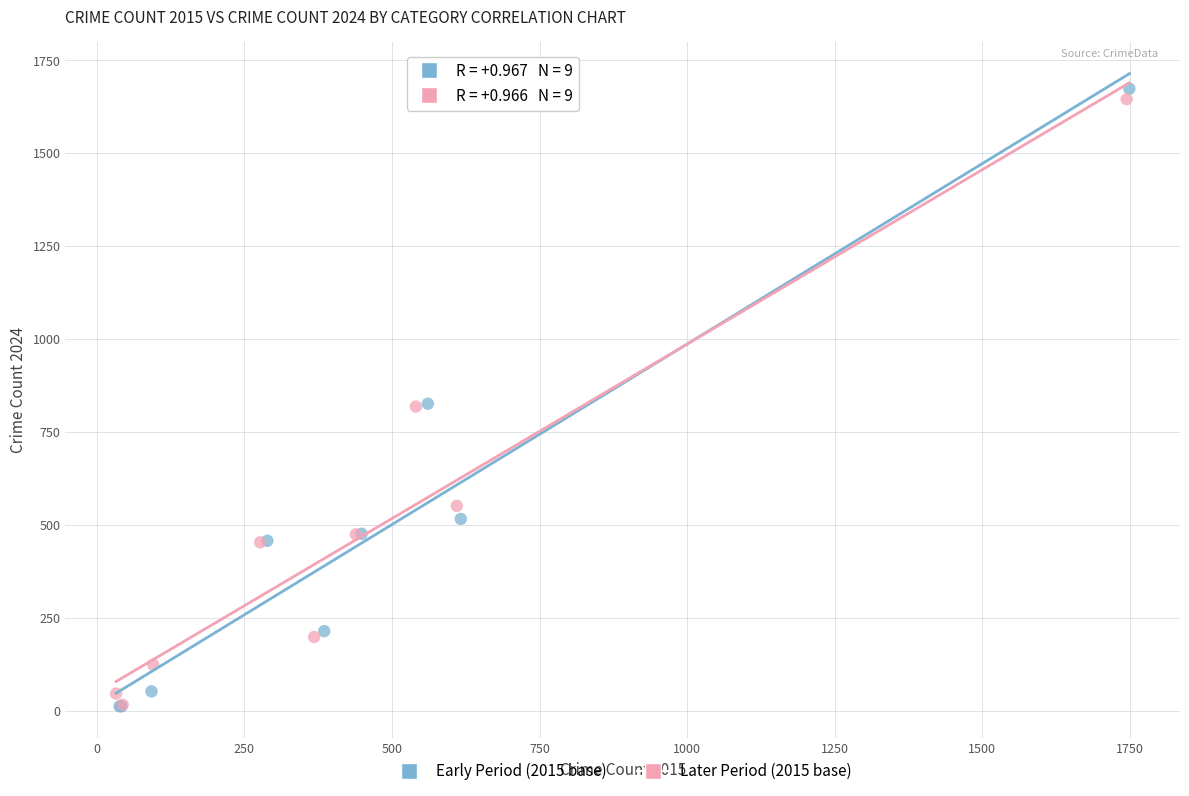

Which series reaches the maximum Y coordinate?

Early Period (2015 base)